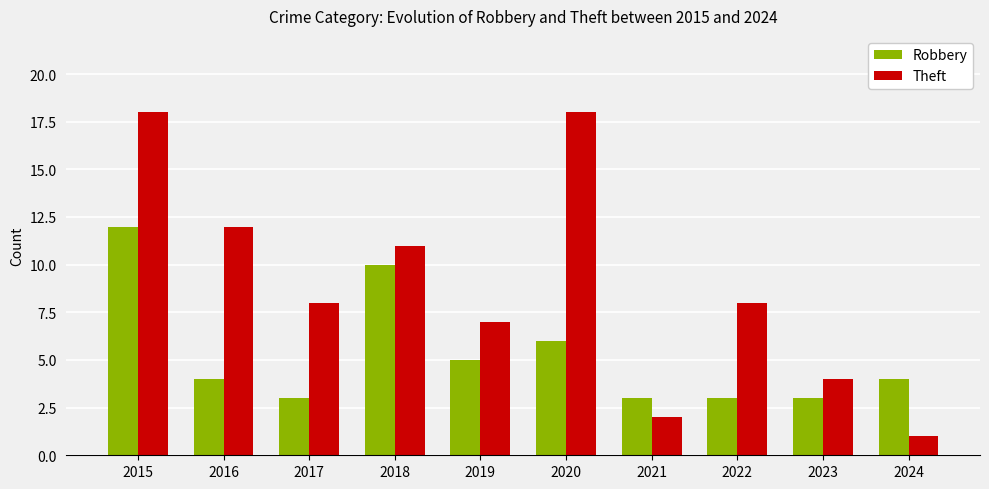

What is the difference between the maximum and minimum values in the Theft series?

17